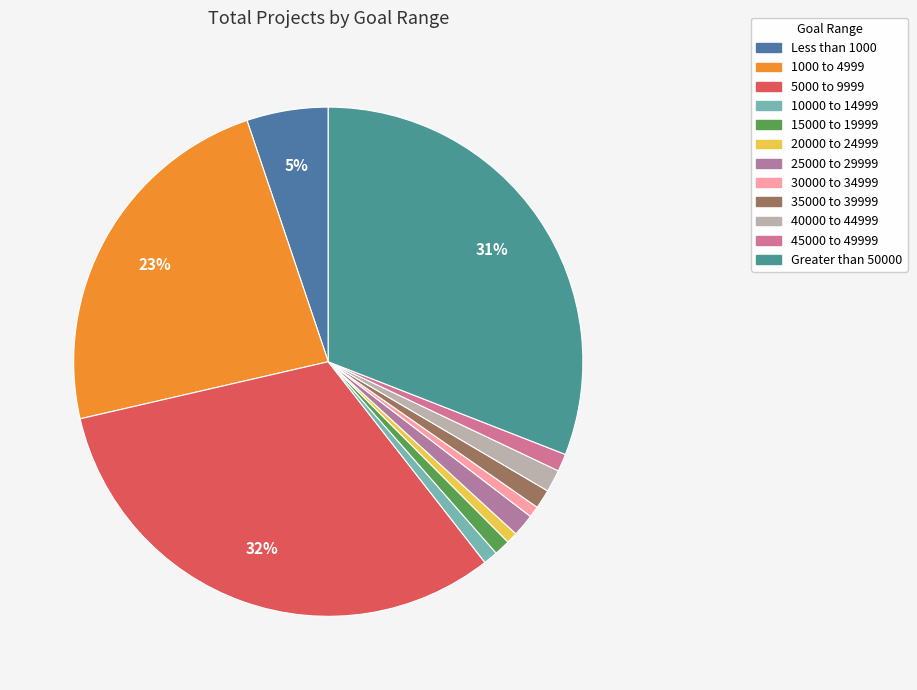

True or false: 40000 to 44999 accounts for 8% of the total.

False